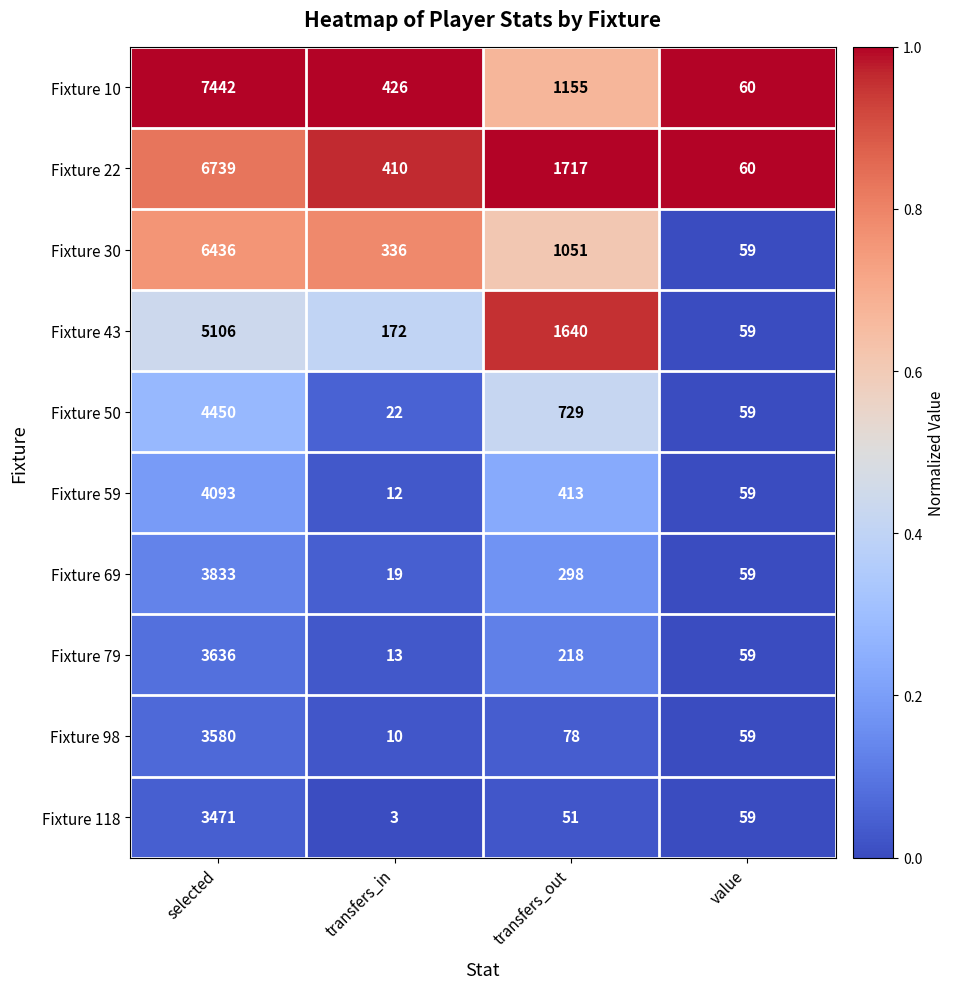

What is the greatest value displayed?

7442